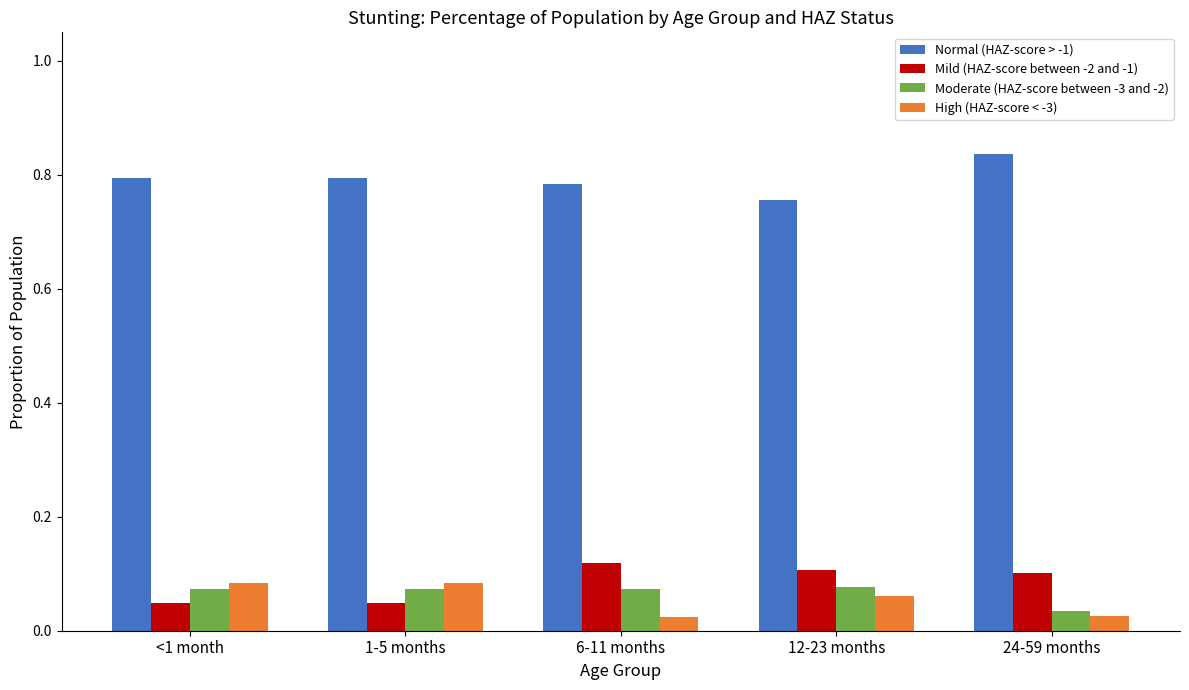

What is the difference between the highest and lowest values at <1 month?

0.7